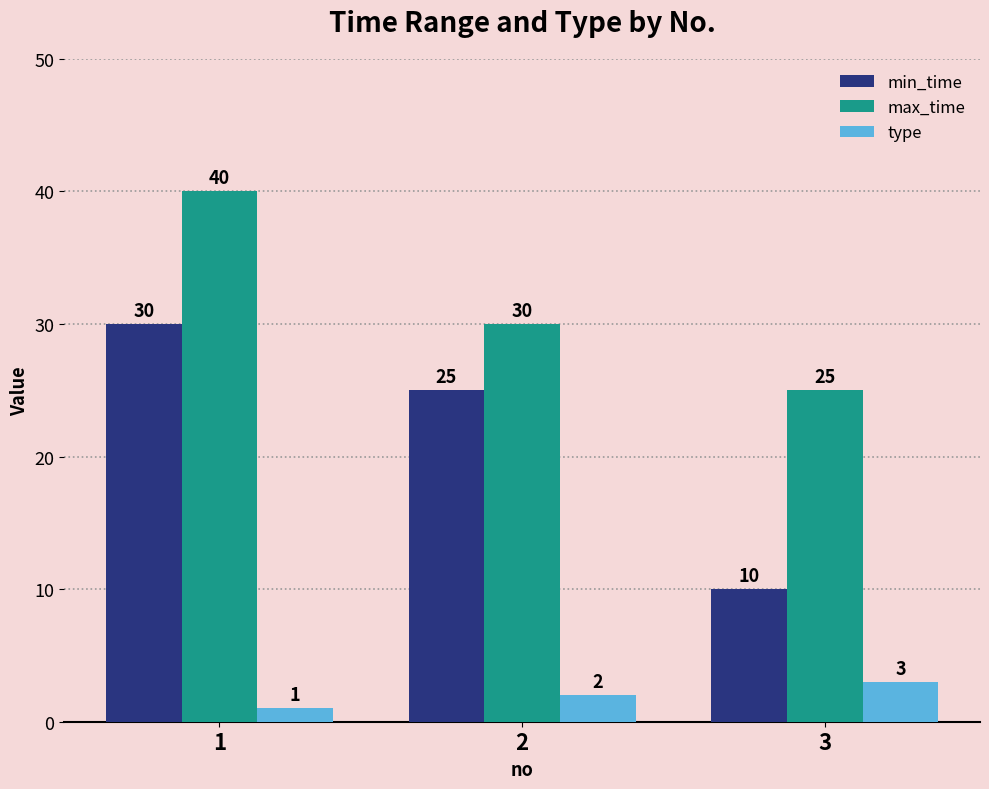

Reading left to right, transcribe all the data shown in this chart.

min_time: 30	25	10
max_time: 40	30	25
type: 1	2	3